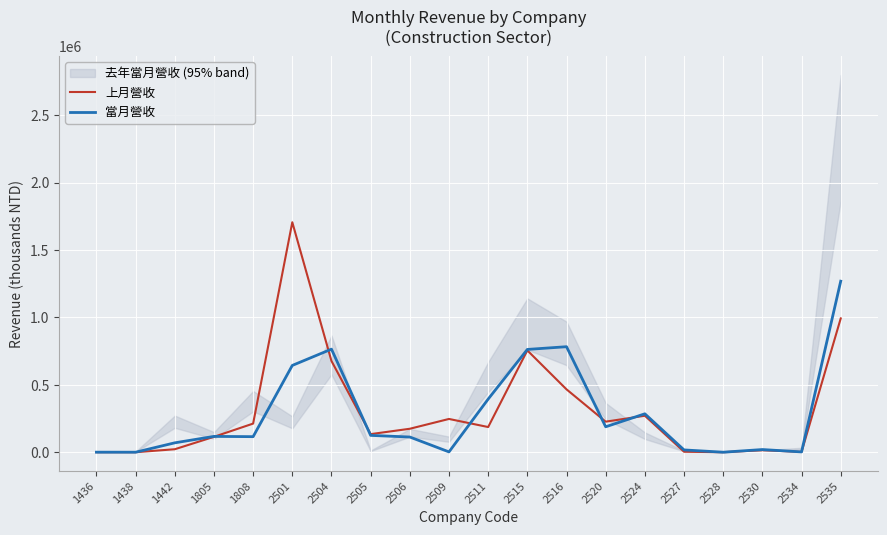

In 當月營收, how many points are lower than both neighbors (excluding endpoints)?

6